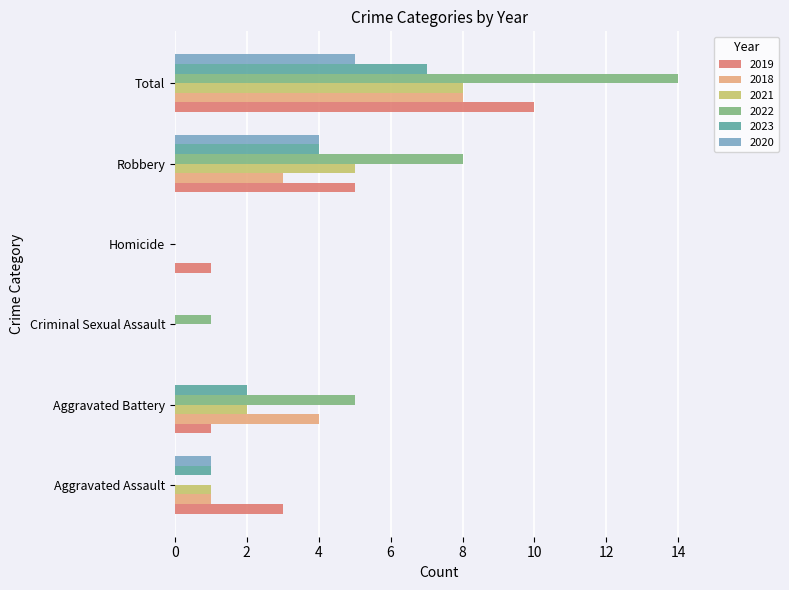

Is the value of 2018 at Criminal Sexual Assault greater than the value of 2023 at Total?

No